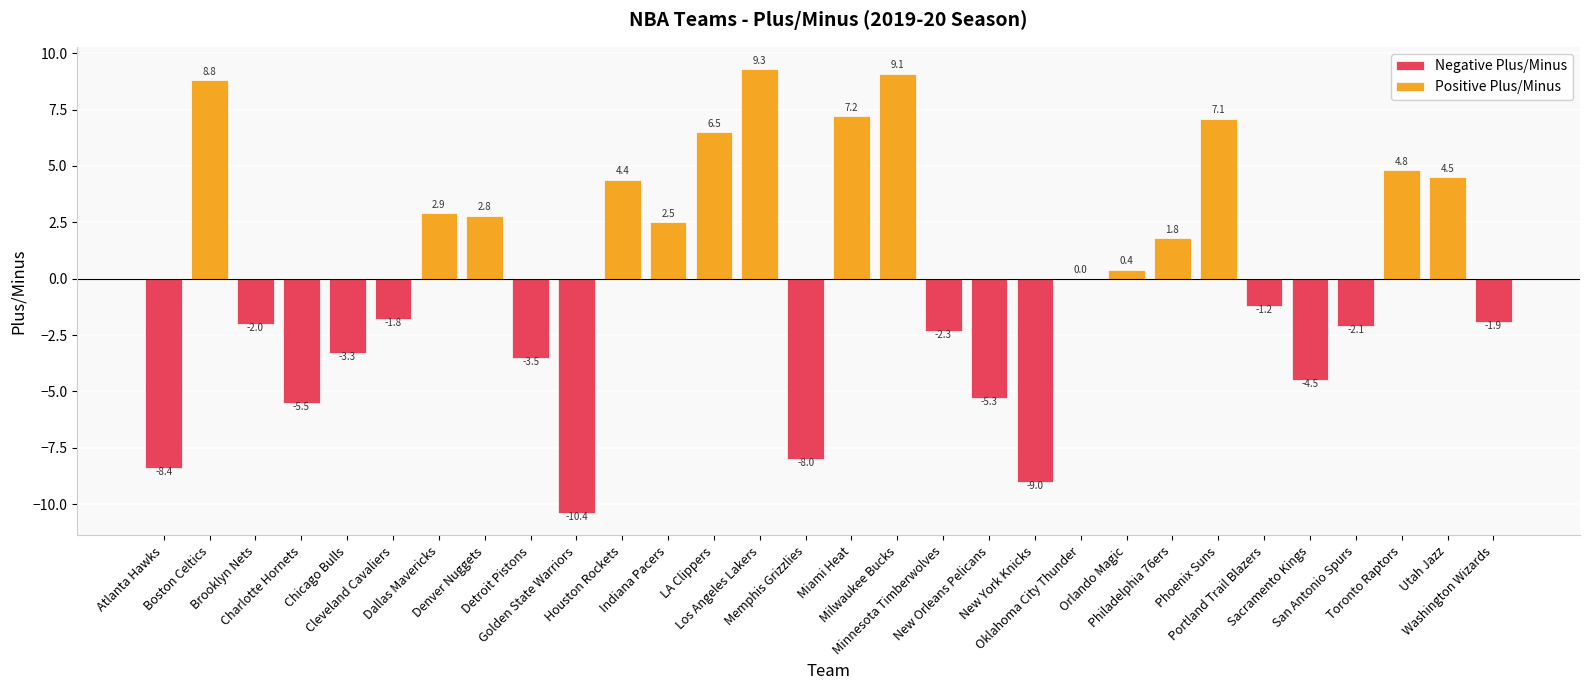

Which category has the lowest value across all series?

Golden State Warriors